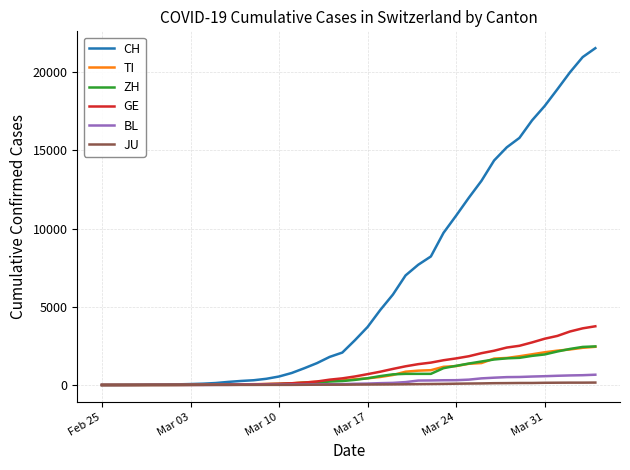

What is the maximum value for TI?

2442